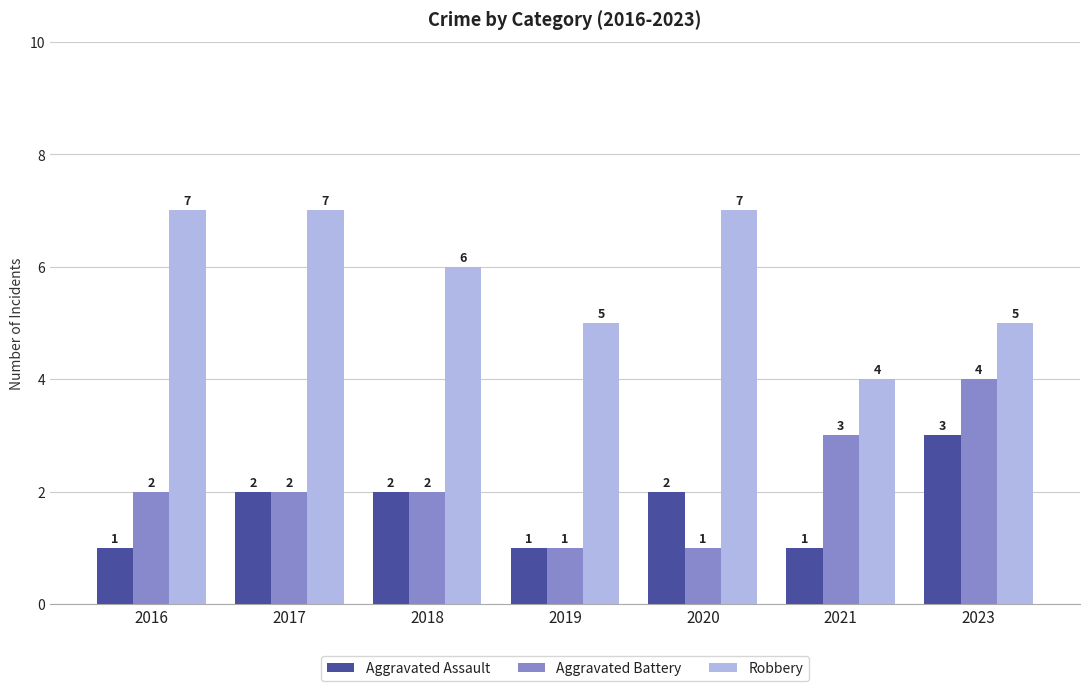

What is the spread (max minus min) of values at 2016?

6